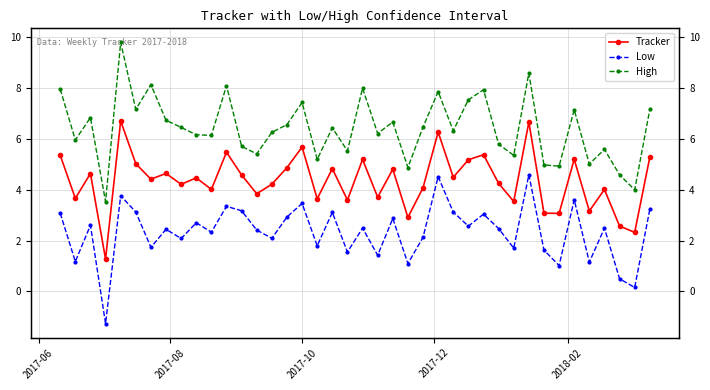

True or false: Low has a value of 3.1 at 2017-06.

True